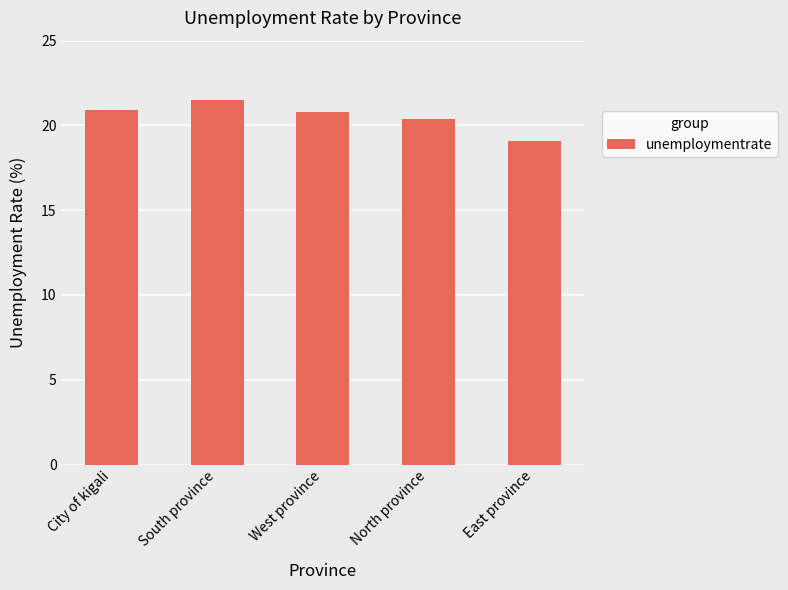

The value at East province is 19.1. True or false?

True